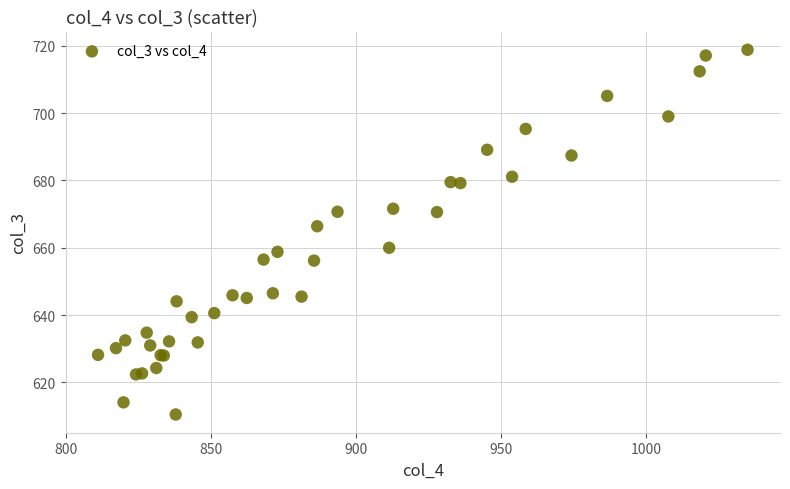

What Y value in the scatter plot is closest to 664?

666.4